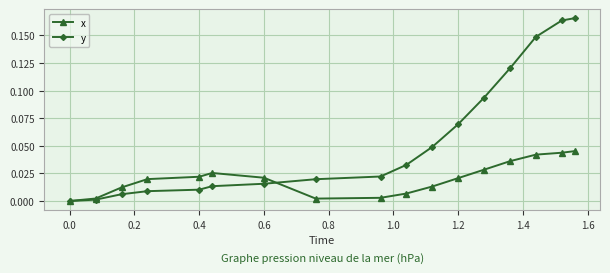

Is this an area chart (filled region under the line)?

No